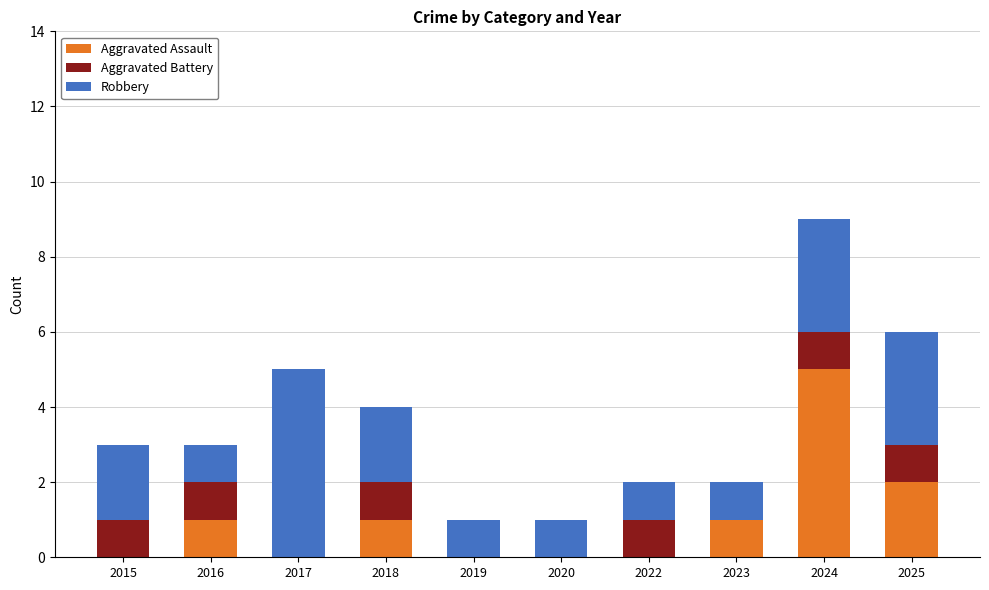

Are the bars grouped side by side (vs. stacked)?

No